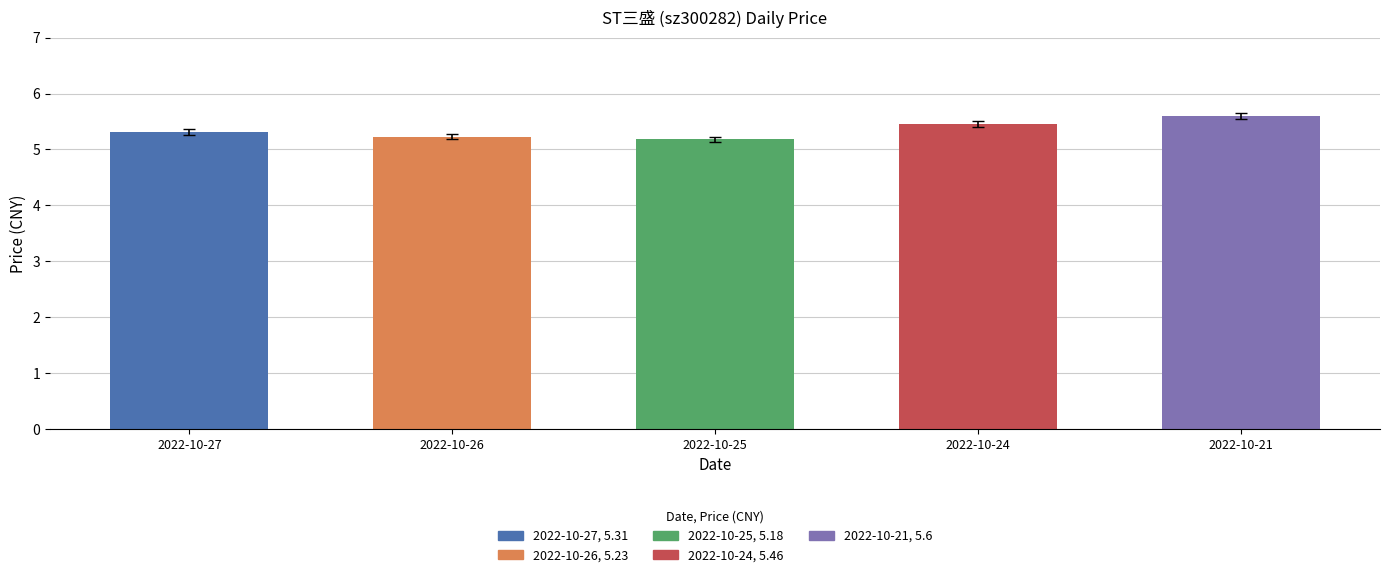

Reading right to left, list all the values displayed in this chart.

2022-10-21=5.6	2022-10-24=5.5	2022-10-25=5.2	2022-10-26=5.2	2022-10-27=5.3